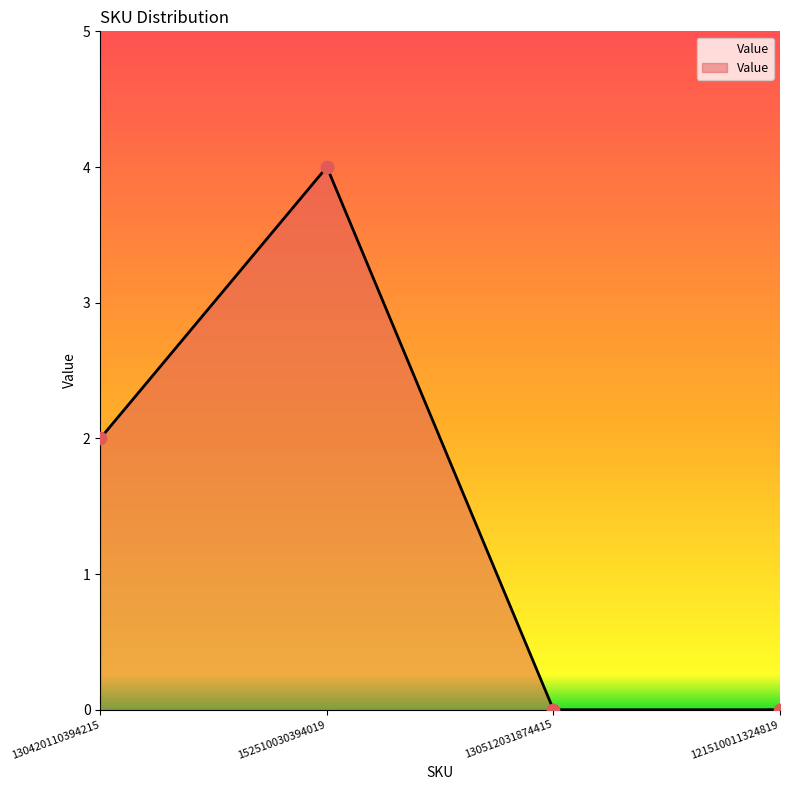

Which has a higher value, 130512031874415 or 130420110394215?

130420110394215